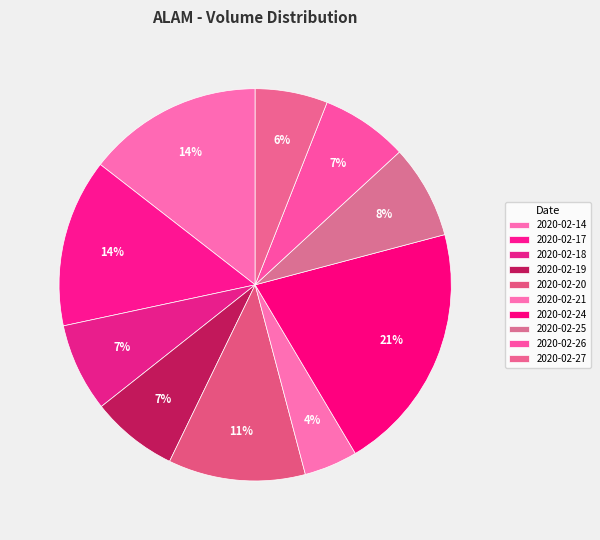

True or false: 2020-02-14 accounts for 14% of the total.

True